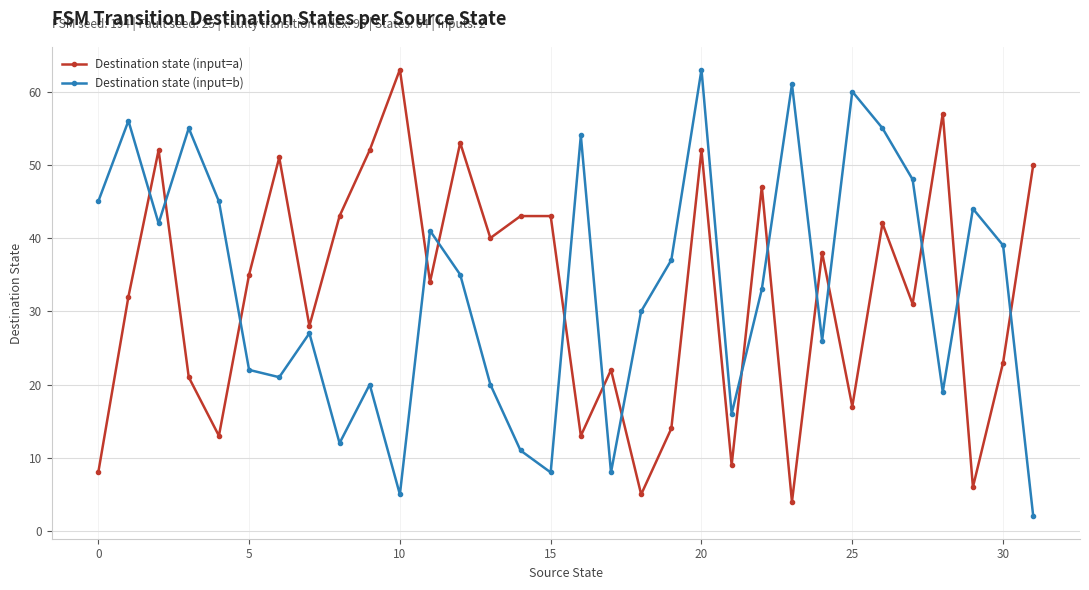

What is the value of the Destination state (input=a) point at the 24th from the left?

4